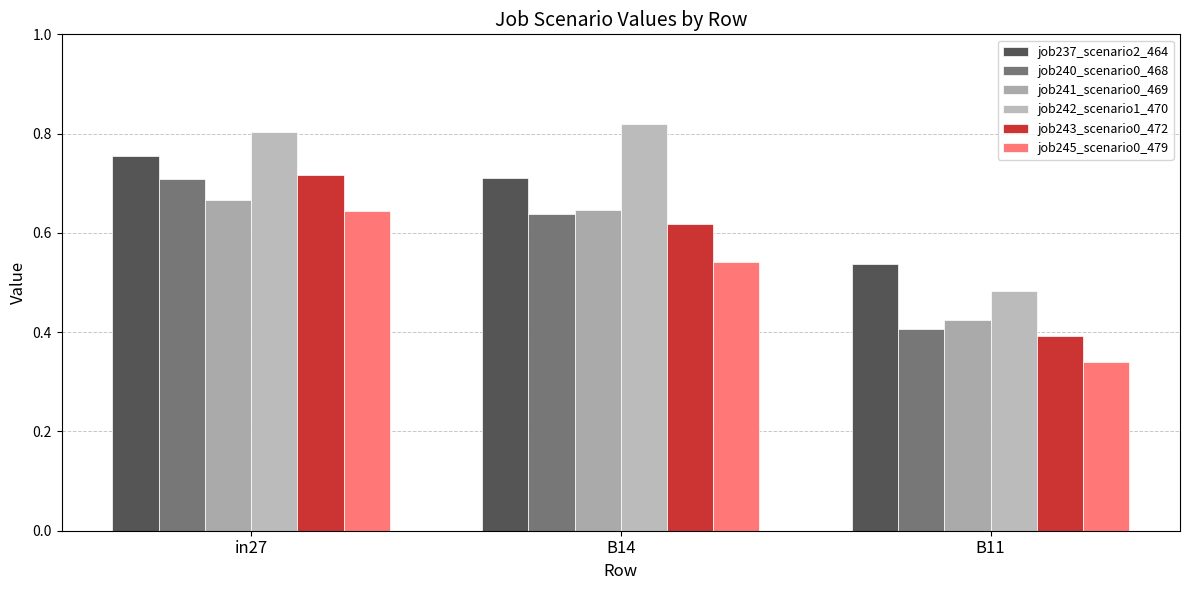

Which has a higher value, B11 or B14?

B14